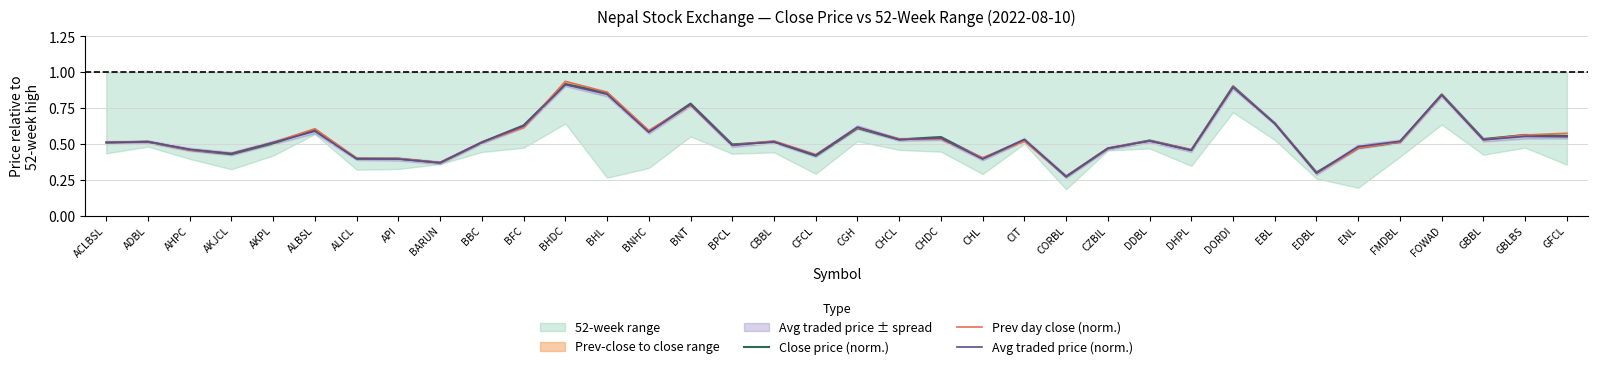

At which category does Close price (norm.) reach its first local valley?

AKJCL